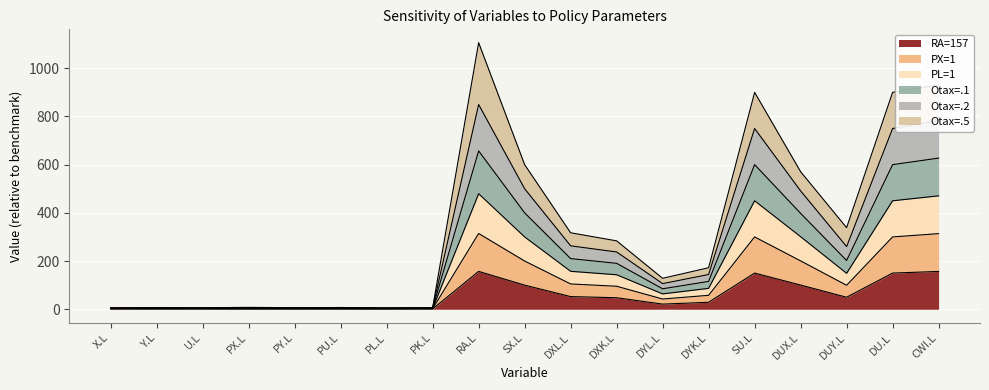

What is the spread (max minus min) of values at PY.L?

5.3